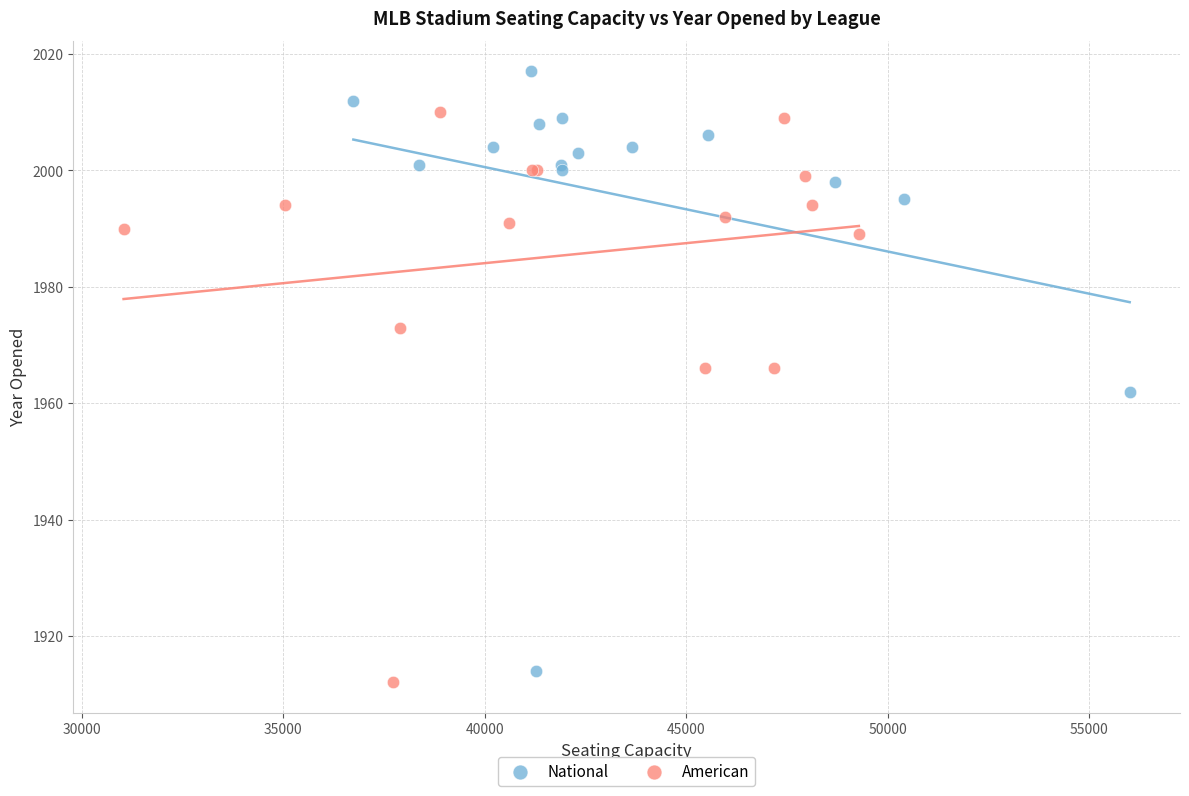

Which series contains the highest Y value?

National